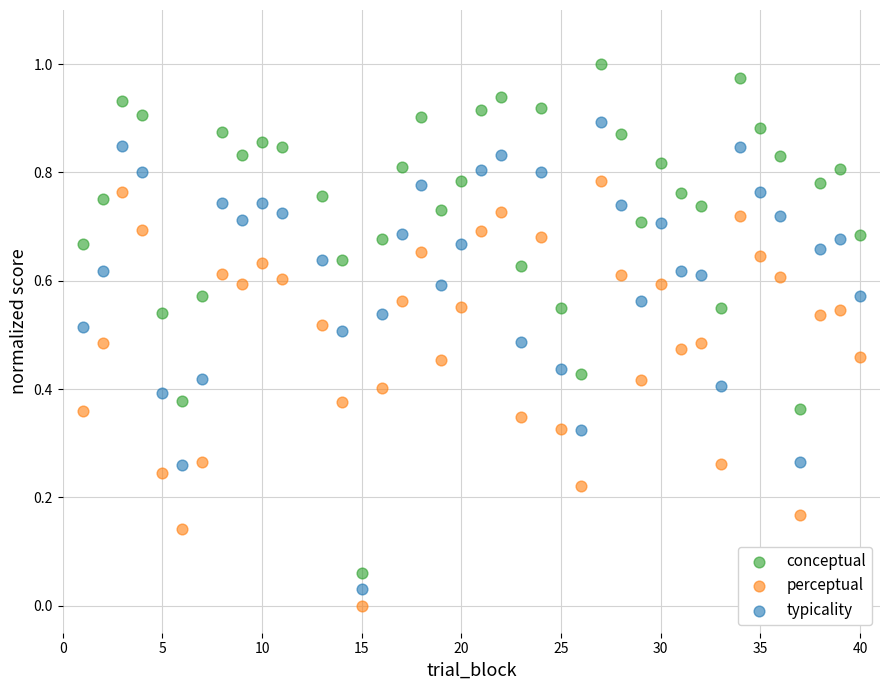

Which series contains the highest Y value?

conceptual